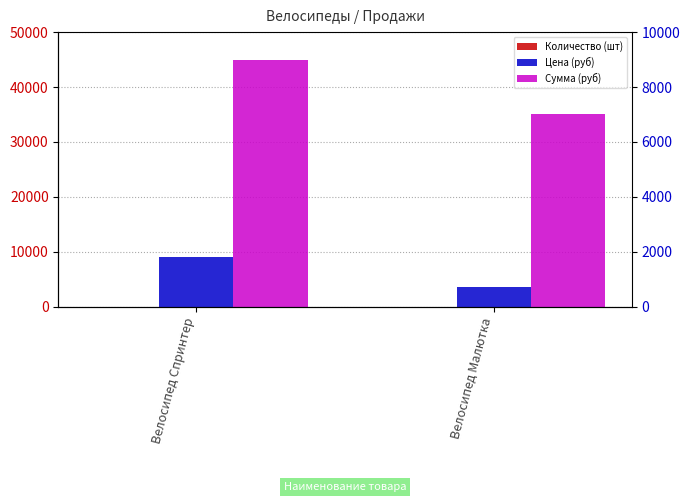

Is it true that Количество (шт) equals 7 at Велосипед Спринтер?

False